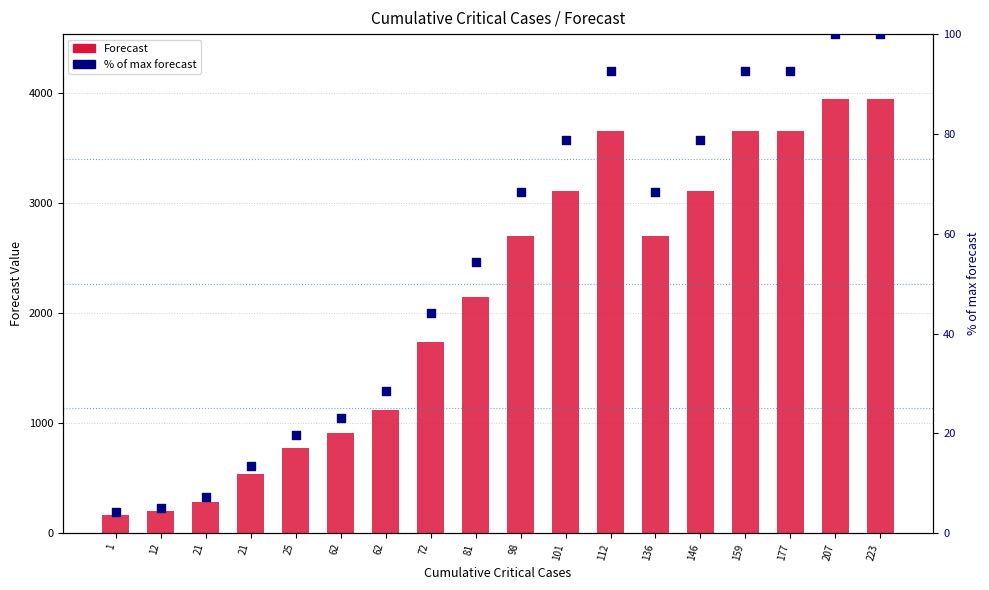

What is the total value across all series at 98?

2766.9